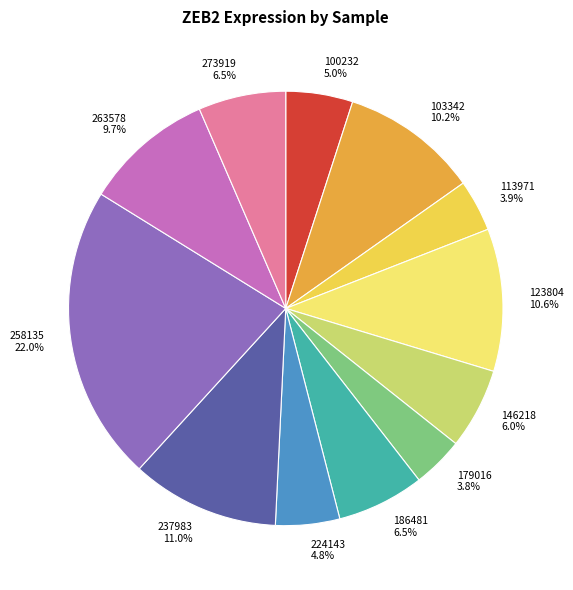

To the nearest percent, what is the average slice percentage?

8%